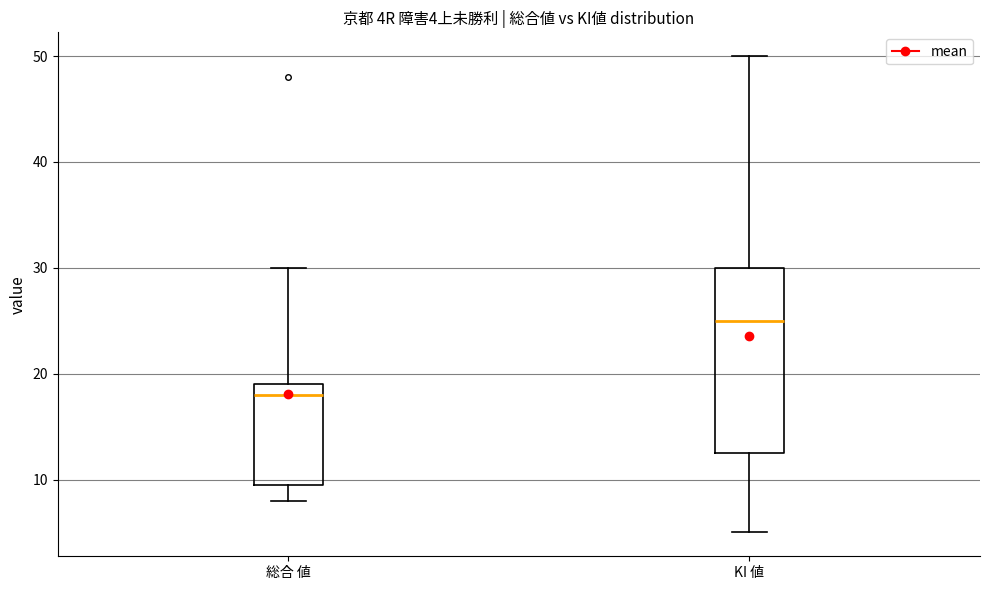

Which box's median line is the highest?

KI 値